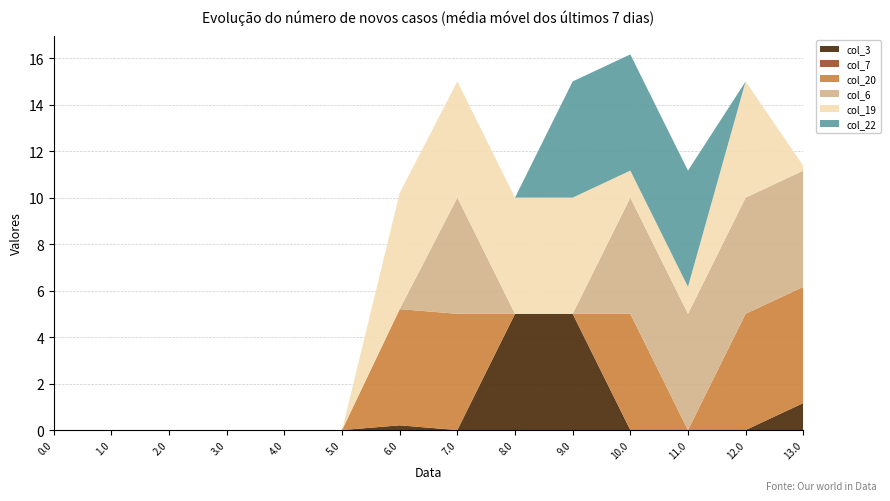

Reading left to right, transcribe all the data shown in this chart.

col_3: 0.0	0.0	0.0	0.0	0.0	0.0	0.2	0.0	5.0	5.0	0.0	0.0	0.0	1.2
col_7: 0.0	0.0	0.0	0.0	0.0	0.0	0.0	0.0	0.0	0.0	0.0	0.0	0.0	0.0
col_20: 0.0	0.0	0.0	0.0	0.0	0.0	5.0	5.0	0.0	0.0	5.0	0.0	5.0	5.0
col_6: 0.0	0.0	0.0	0.0	0.0	0.0	0.0	5.0	0.0	0.0	5.0	5.0	5.0	5.0
col_19: 0.0	0.0	0.0	0.0	0.0	0.0	5.0	5.0	5.0	5.0	1.2	1.2	5.0	0.2
col_22: 0.0	0.0	0.0	0.0	0.0	0.0	0.0	0.0	0.0	5.0	5.0	5.0	0.0	0.0